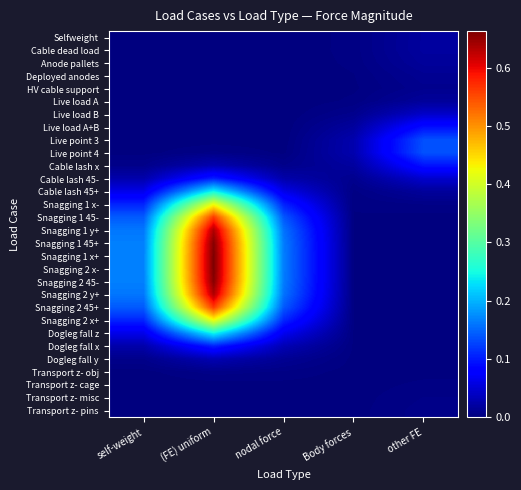

At how many categories does at least one series exceed 0?

5